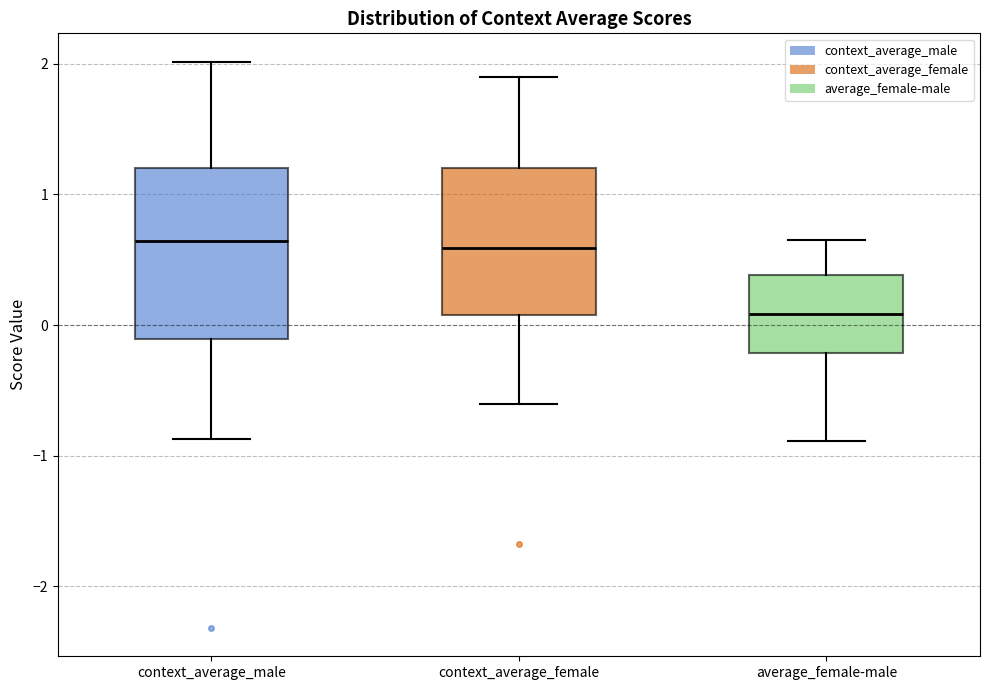

Reading left to right, read every box against the y-axis: the position of its median line, the range the box covers, and the ends of its whiskers. The values are not printed on the chart, so give them approximately, as read against the axis.

context_average_male: median 0.6, box -0.1 to 1.2, whiskers -0.9 to 2.0
context_average_female: median 0.6, box 0.1 to 1.2, whiskers -0.6 to 1.9
average_female-male: median 0.1, box -0.2 to 0.4, whiskers -0.9 to 0.7